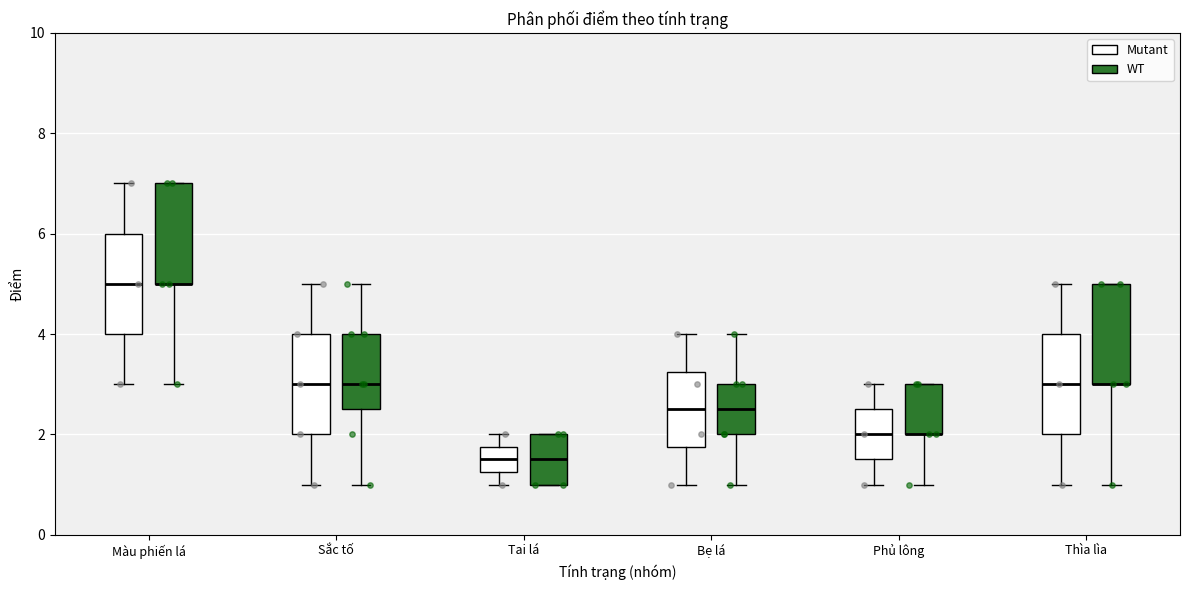

Reading left to right, read every box against the y-axis: the position of its median line, the range the box covers, and the ends of its whiskers. The values are not printed on the chart, so give them approximately, as read against the axis.

Màu phiến lá (Mutant): median 5.0, box 4.0 to 6.0, whiskers 3.0 to 7.0
Màu phiến lá (WT): median 5.0 (drawn on the box's lower edge), box 5.0 to 7.0, whiskers 3.0 to 7.0
Sắc tố (Mutant): median 3.0, box 2.0 to 4.0, whiskers 1.0 to 5.0
Sắc tố (WT): median 3.0, box 2.6 to 4.0, whiskers 1.0 to 5.0
Tai lá (Mutant): median 1.6, box 1.2 to 1.8, whiskers 1.0 to 2.0
Tai lá (WT): median 1.6, box 1.0 to 2.0, whiskers 1.0 to 2.0
Bẹ lá (Mutant): median 2.6, box 1.8 to 3.2, whiskers 1.0 to 4.0
Bẹ lá (WT): median 2.6, box 2.0 to 3.0, whiskers 1.0 to 4.0
Phủ lông (Mutant): median 2.0, box 1.6 to 2.6, whiskers 1.0 to 3.0
Phủ lông (WT): median 2.0 (drawn on the box's lower edge), box 2.0 to 3.0, whiskers 1.0 to 3.0
Thìa lìa (Mutant): median 3.0, box 2.0 to 4.0, whiskers 1.0 to 5.0
Thìa lìa (WT): median 3.0 (drawn on the box's lower edge), box 3.0 to 5.0, whiskers 1.0 to 5.0